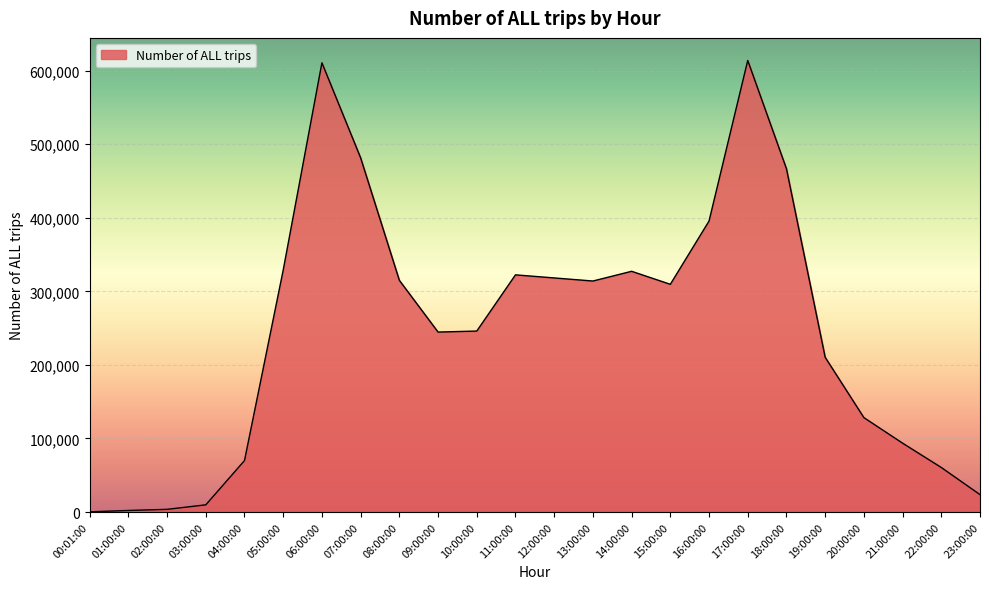

The chart shows a value of 481394.6 at 07:00:00. True or false?

True